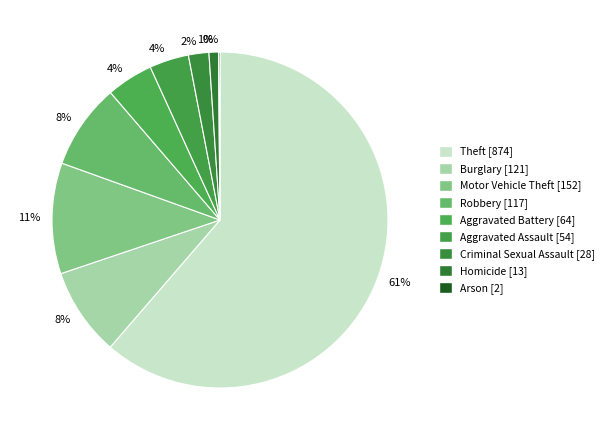

Rank the categories by value from lowest to highest.

Arson, Homicide, Criminal Sexual Assault, Aggravated Assault, Aggravated Battery, Robbery, Burglary, Motor Vehicle Theft, Theft